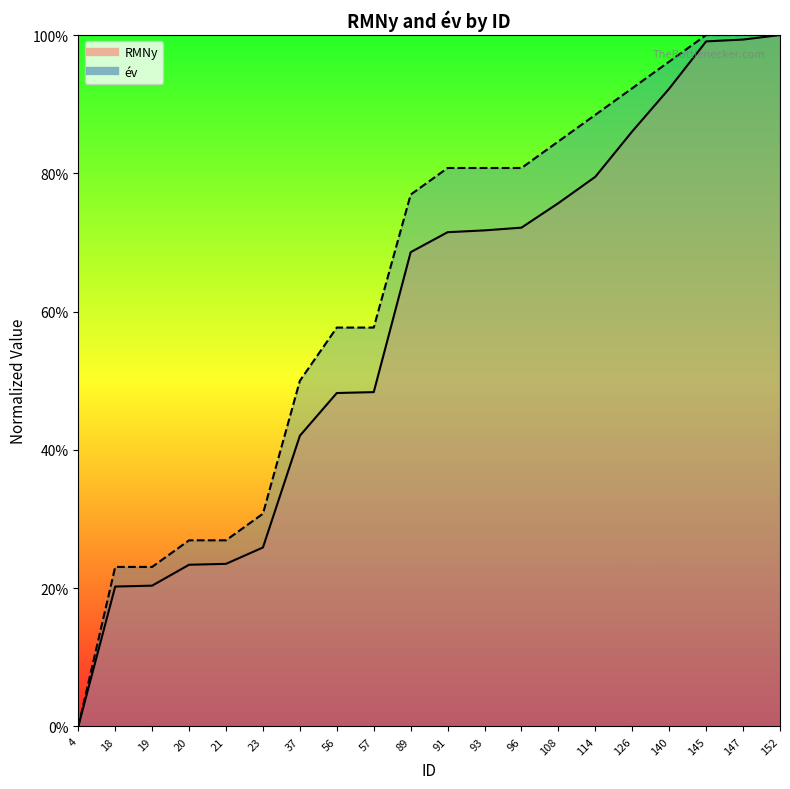

What is the total value across all series at 126?

178.4